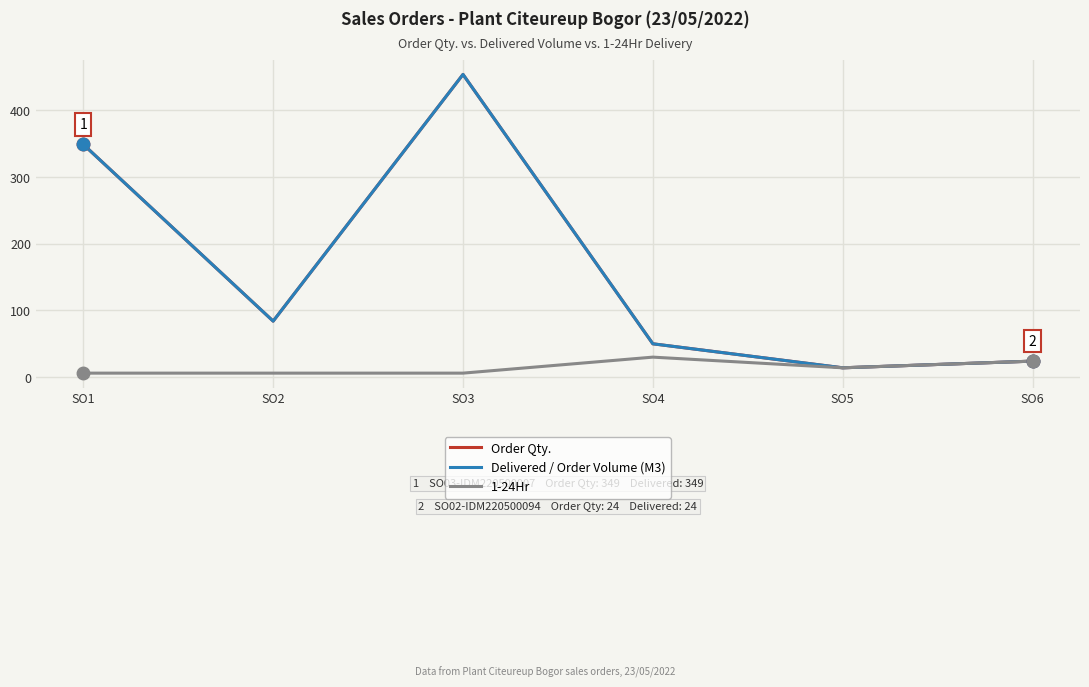

Does the chart have visible grid lines?

Yes